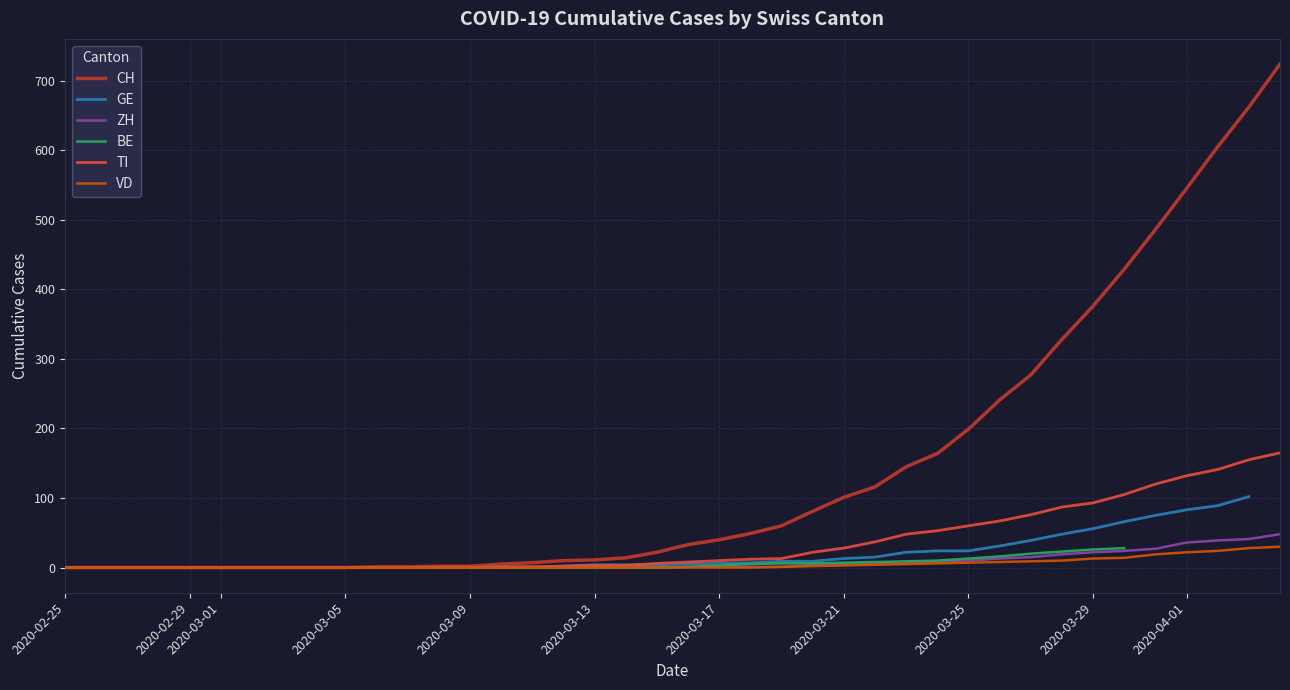

How many positive values does the BE series have?

15